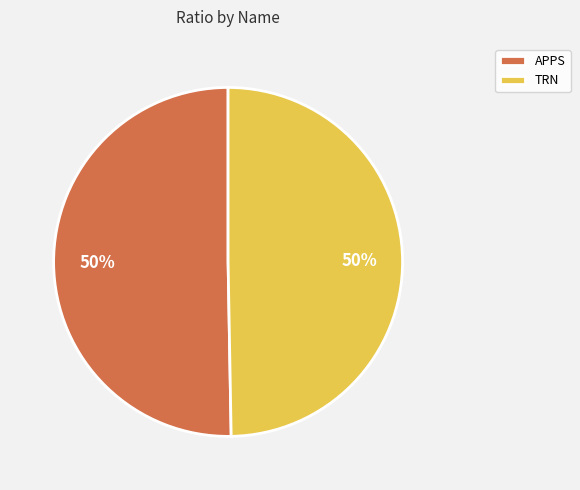

How many segments does this pie chart have?

2